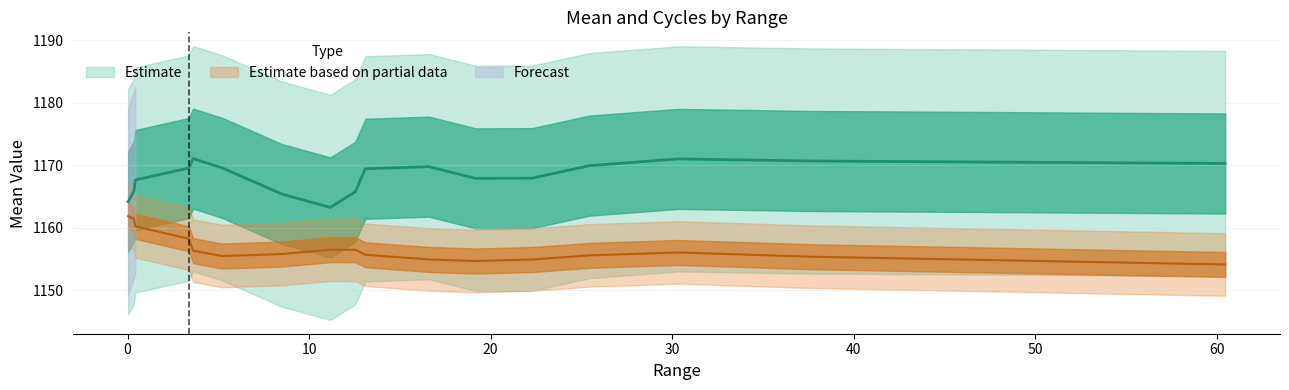

Is it true that mean equals 2036.4 at 3.3754?

False